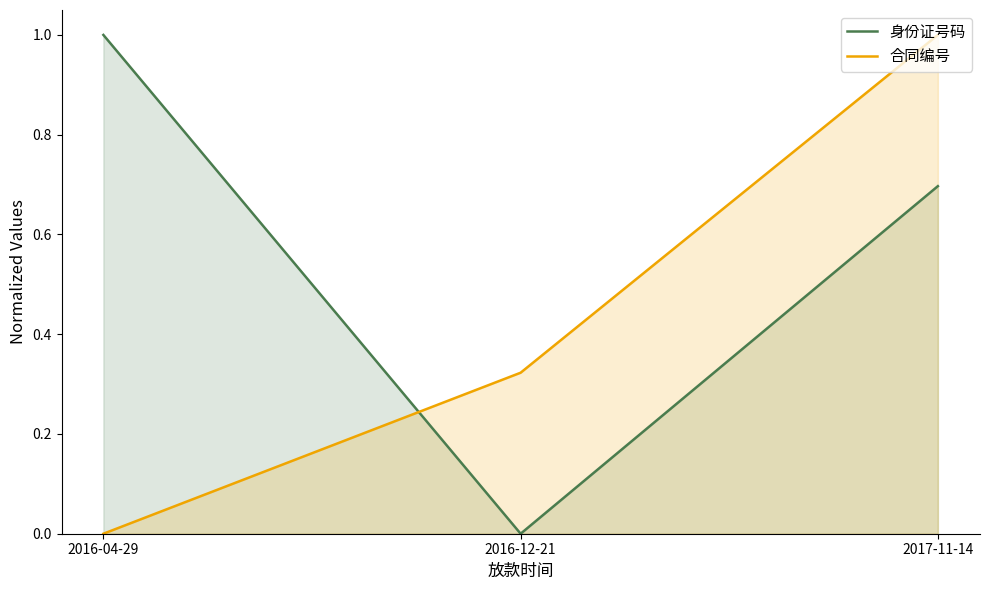

What is the difference between the second highest and minimum values in the 身份证号码 series?

0.7